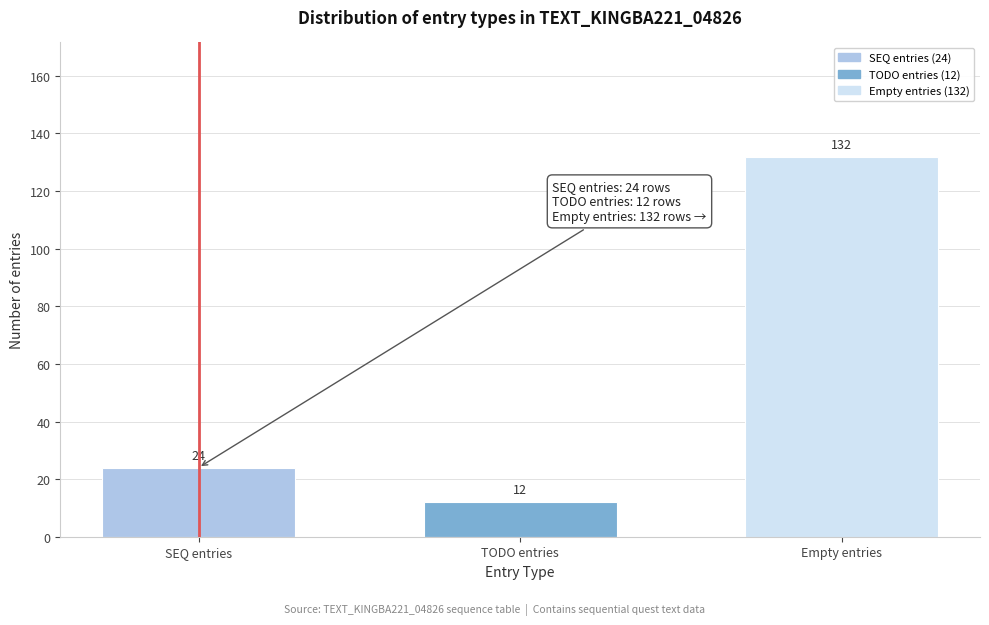

Reading right to left, what are all the values shown in this chart?

Empty entries=132	TODO entries=12	SEQ entries=24